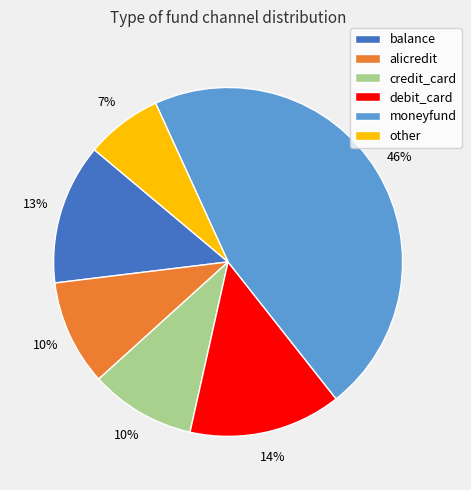

How many slices are in this pie chart?

6